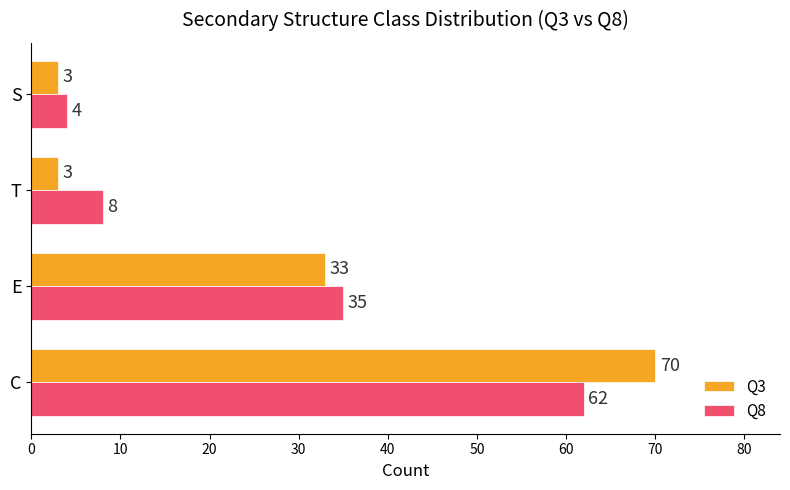

What is the total value across all series at T?

11